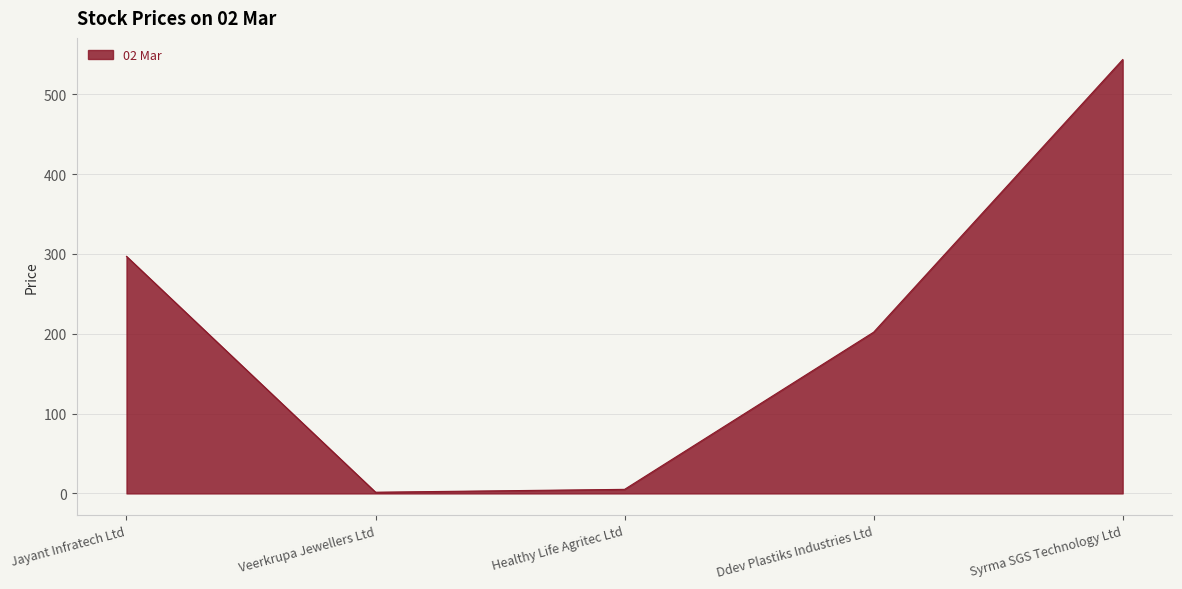

How many lines are shown in the chart?

1